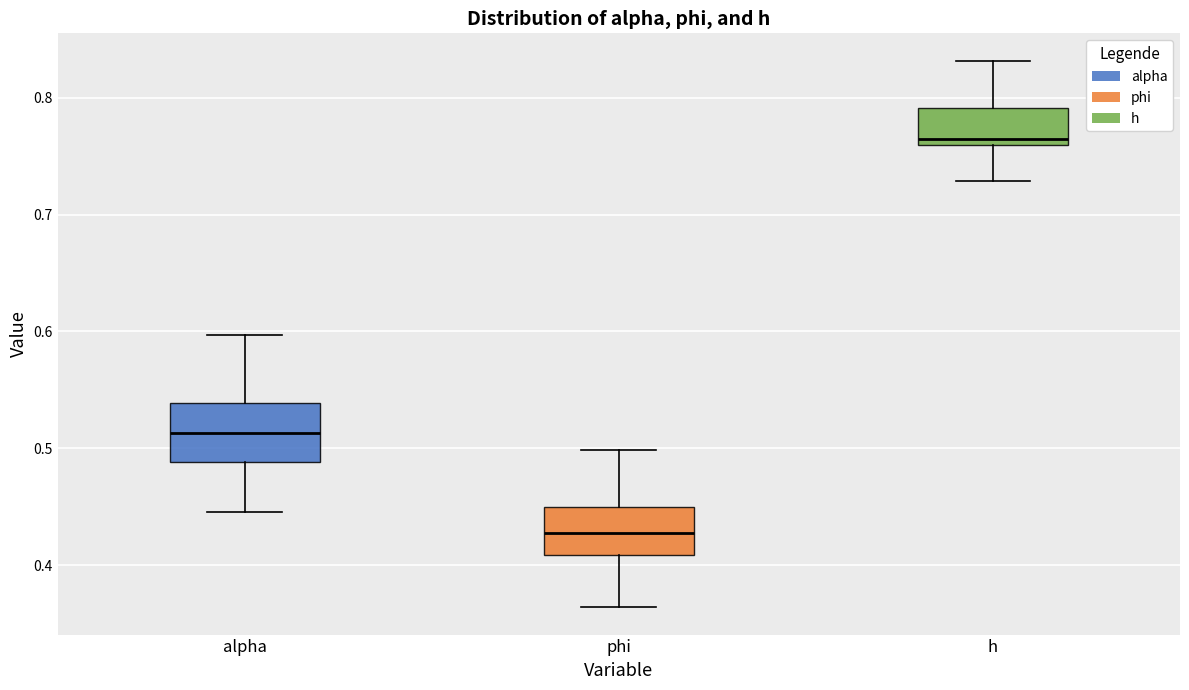

Which box has the highest median line?

h